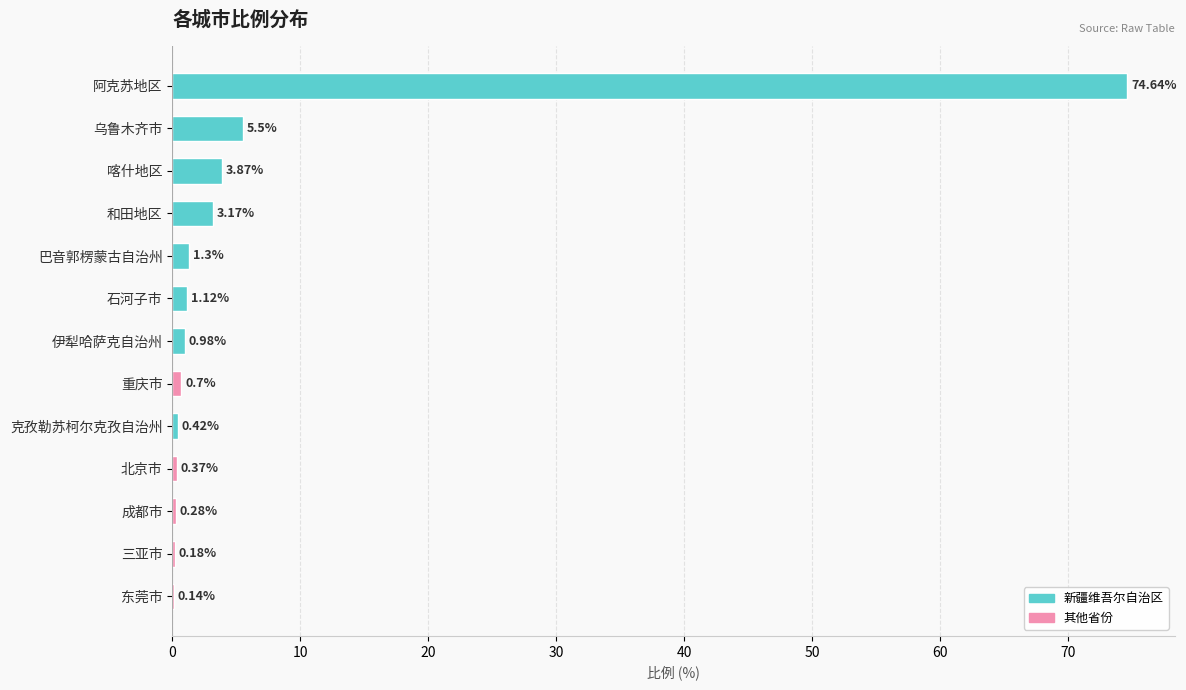

What is the average value?

7.1